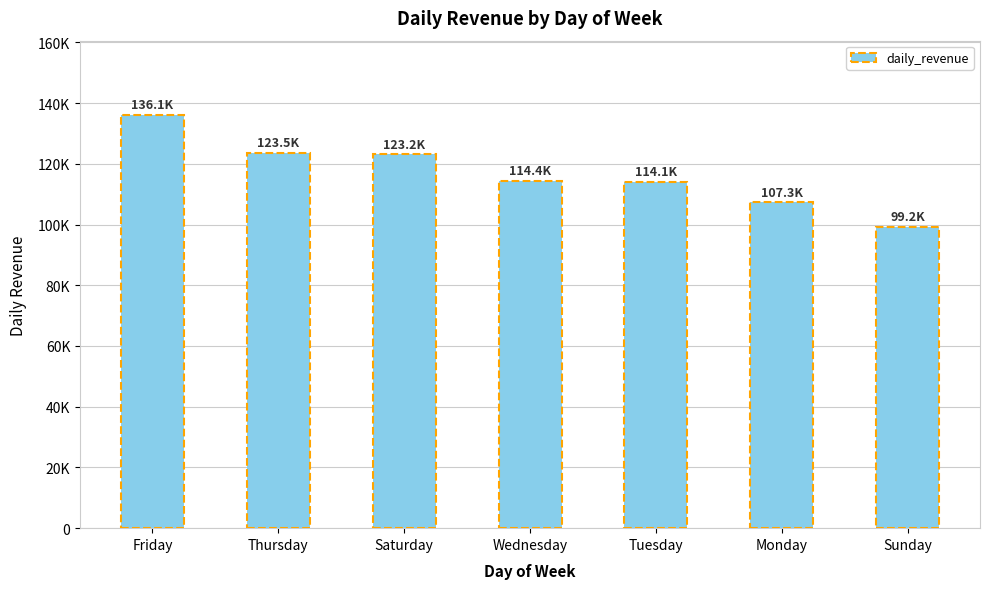

Are the bars horizontal?

No